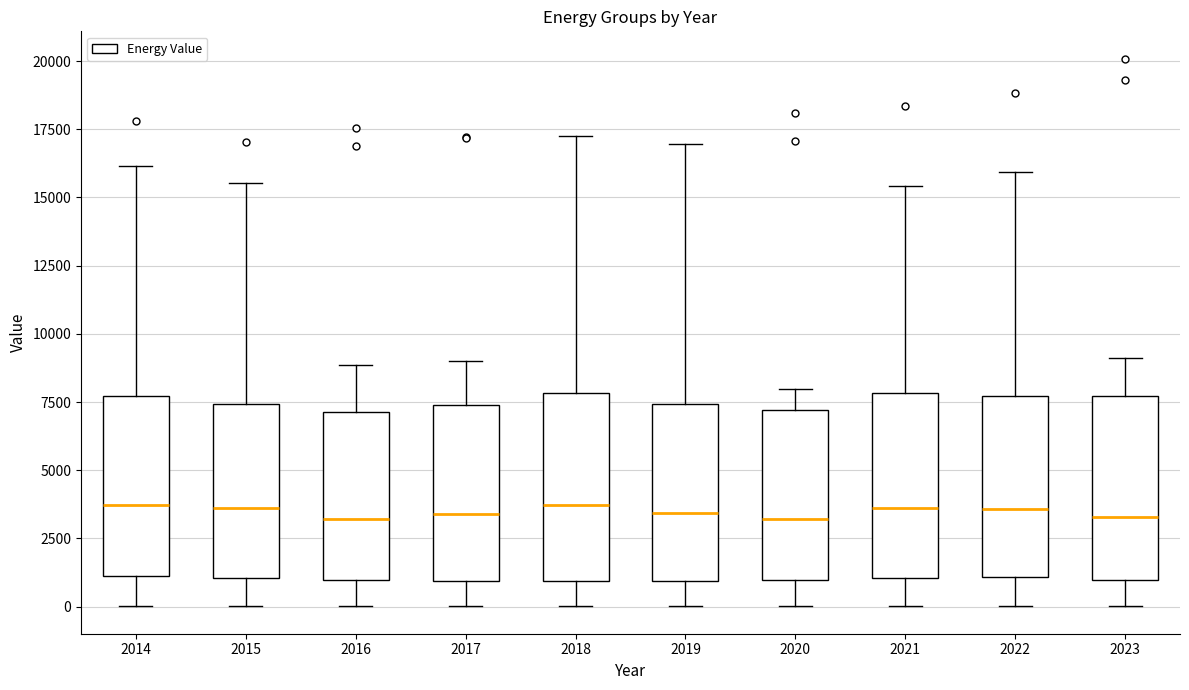

Where does the upper whisker of the box at x = 2023 end on the y-axis? The values are not printed on the chart, so give them approximately, as read against the axis.

9000